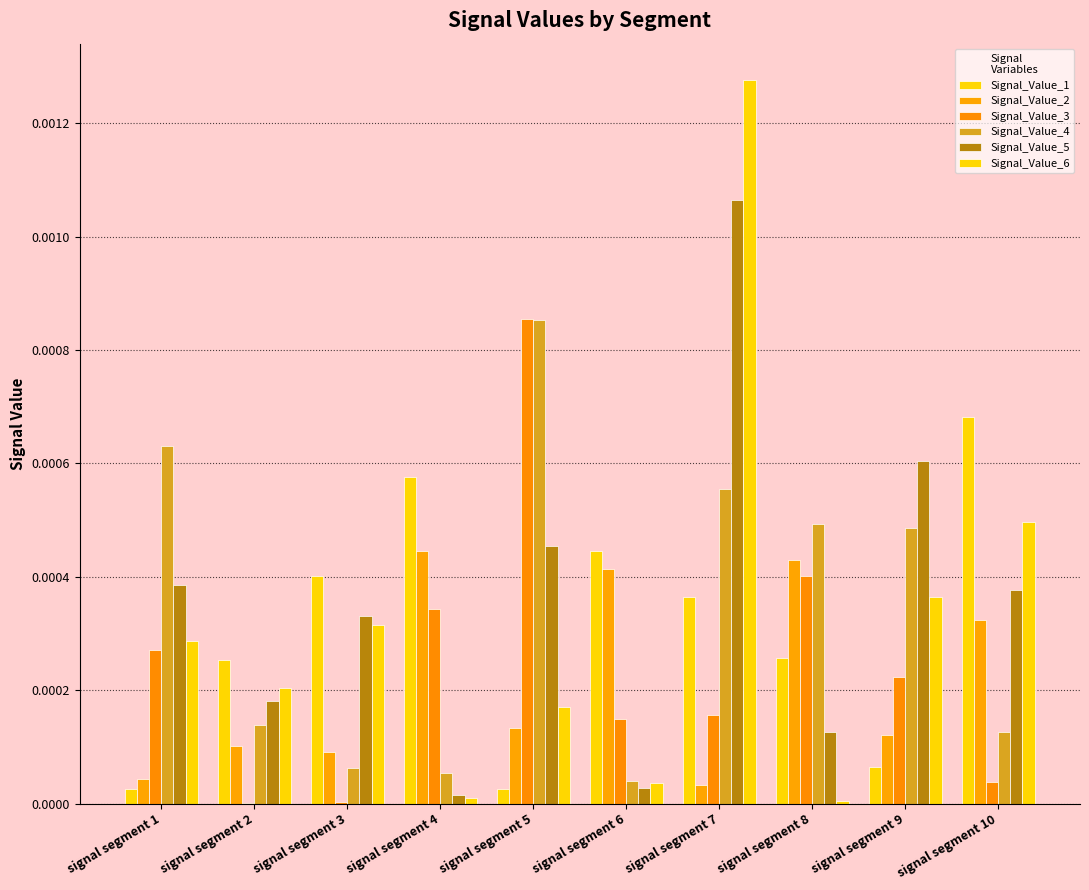

Which category has the lowest value in the Signal_Value_4 series?

signal segment 6